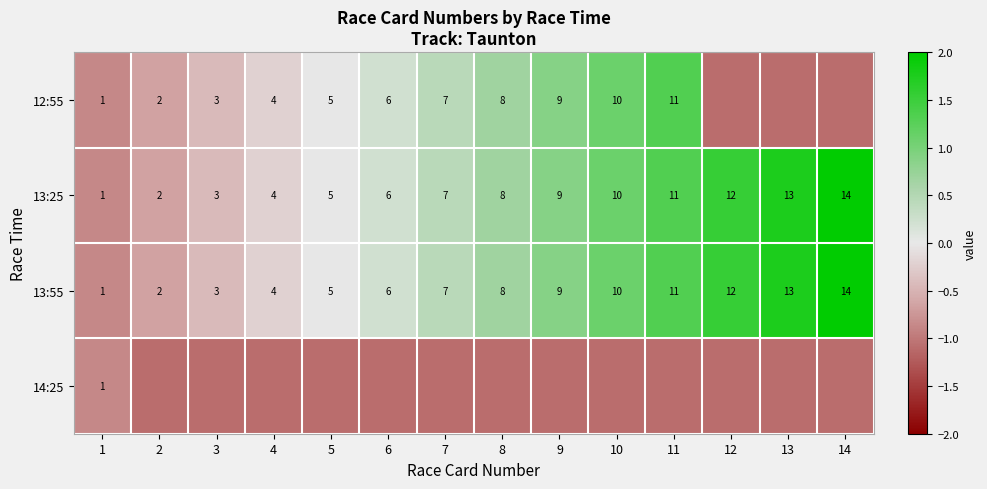

Between 1 and 7, which is larger?

7